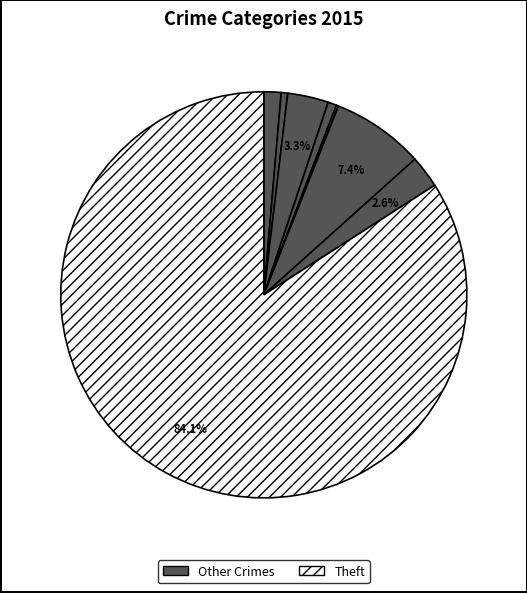

How many segments does this pie chart have?

8